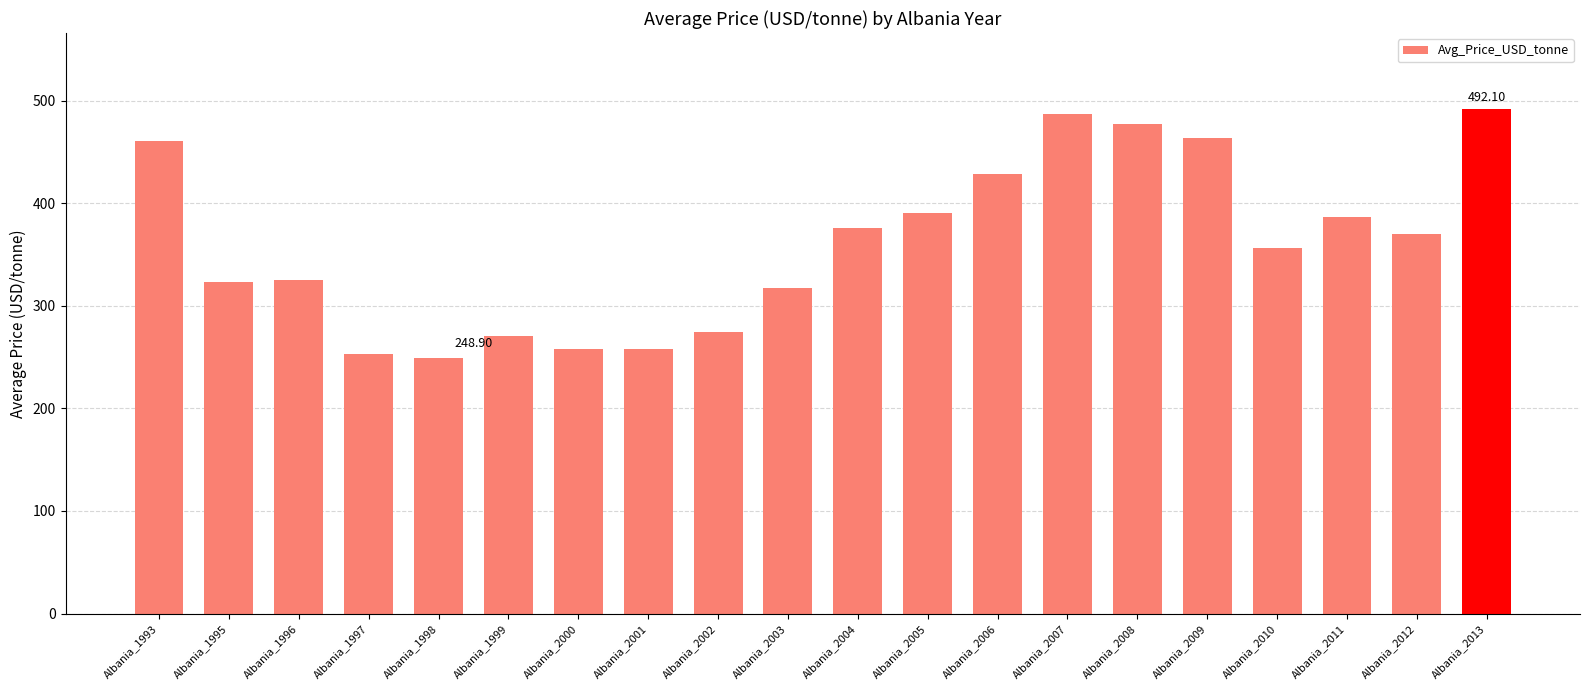

What is the sum of all values?

7215.1